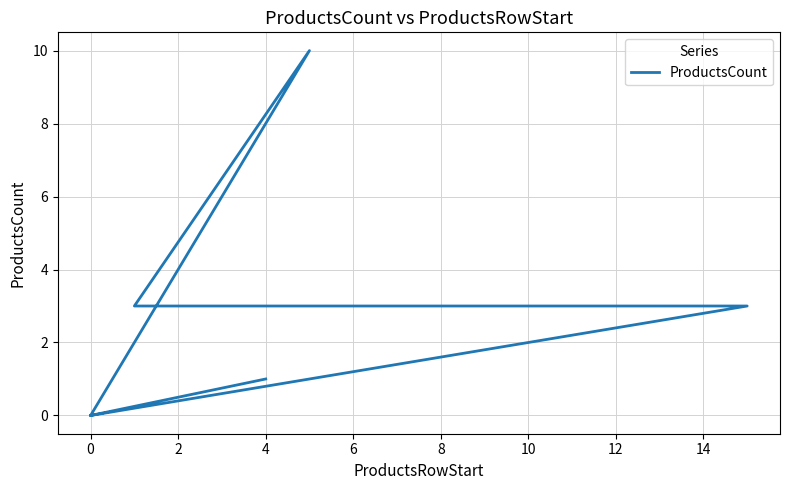

How many lines are shown in the chart?

1